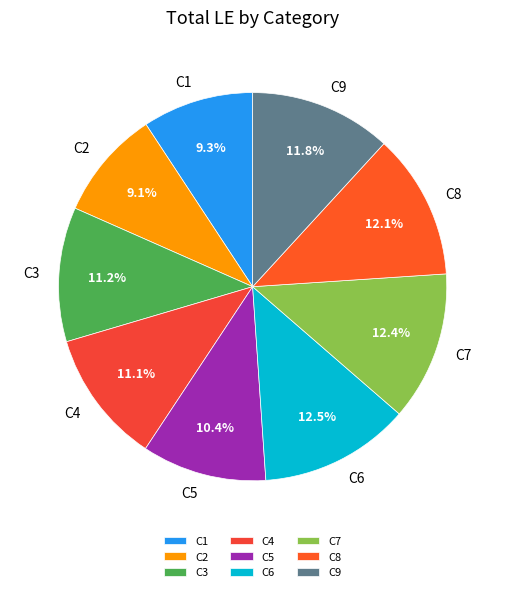

True or false: C4 accounts for 5% of the total.

False